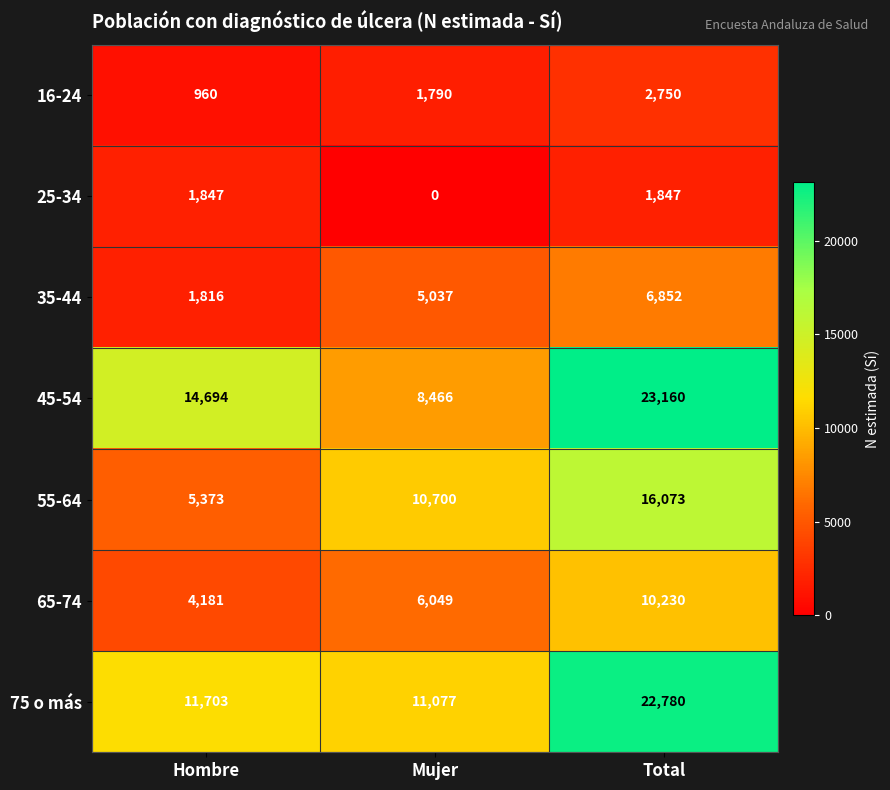

At which category is the sum across all series the highest?

Total